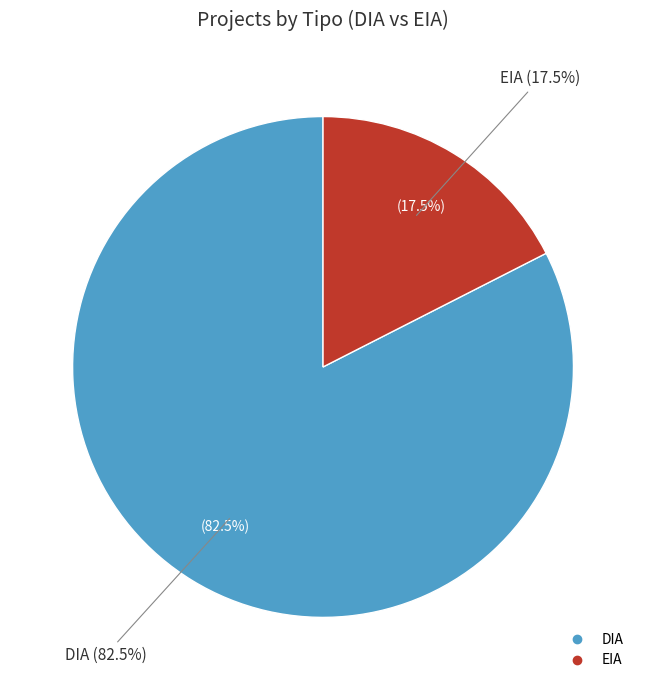

Is the sum of EIA and DIA greater than half?

Yes